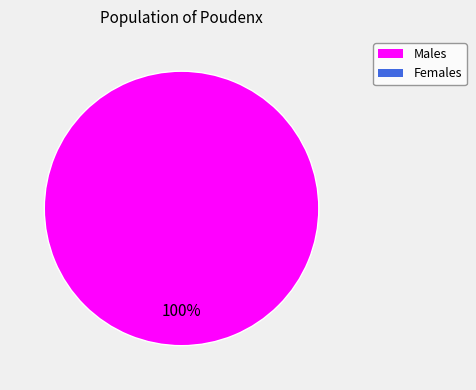

Is there any slice that represents more than half of the pie?

Yes